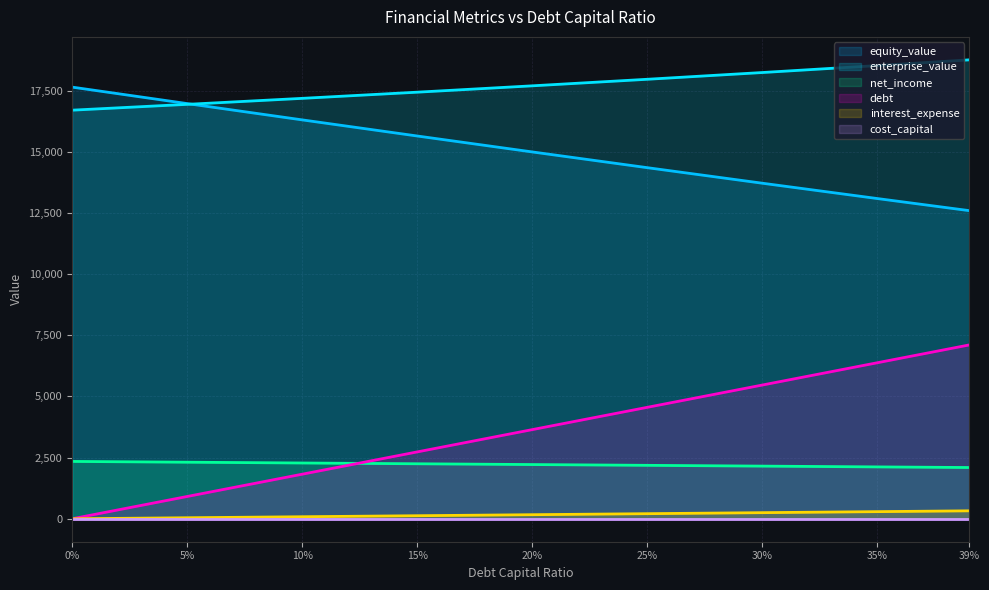

List the labels in order of enterprise_value value, largest first.

39%, 35%, 30%, 25%, 20%, 15%, 10%, 5%, 0%